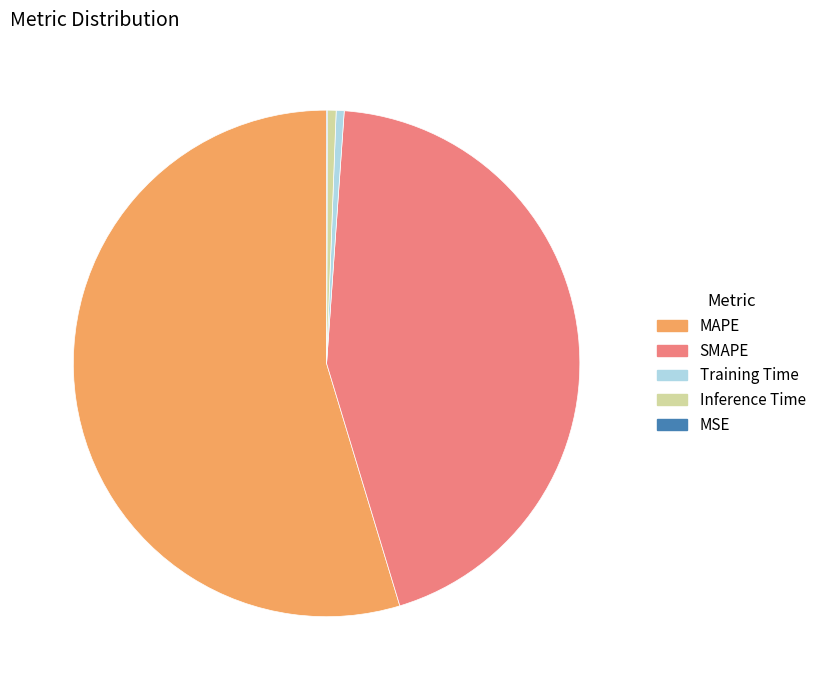

Approximately how many times larger is the value at SMAPE compared to MAPE?

0.8